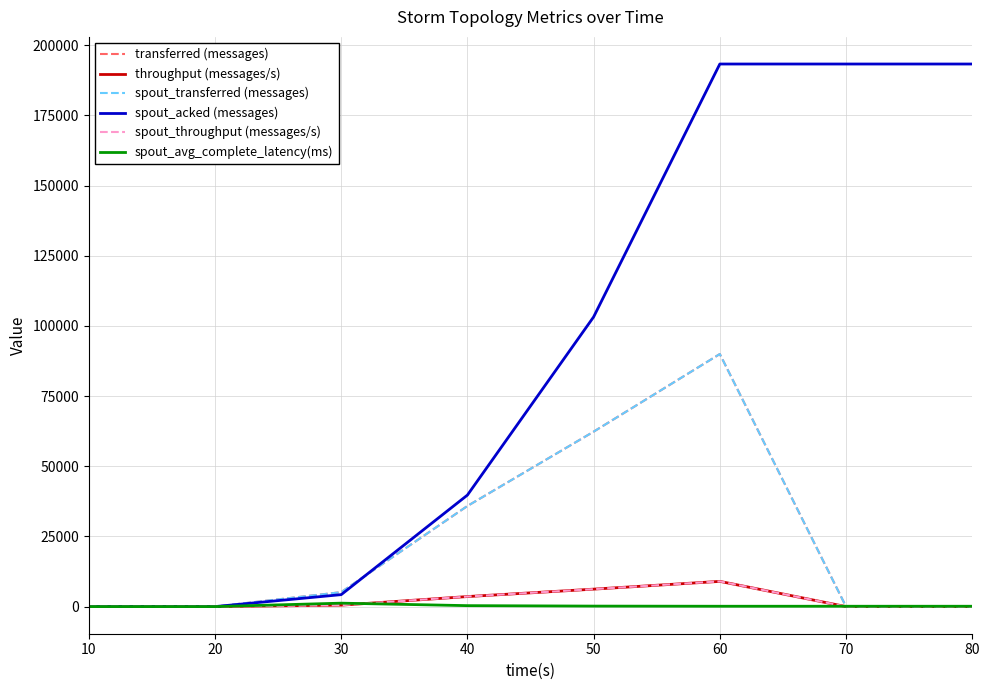

Is this an area chart (filled region under the line)?

No